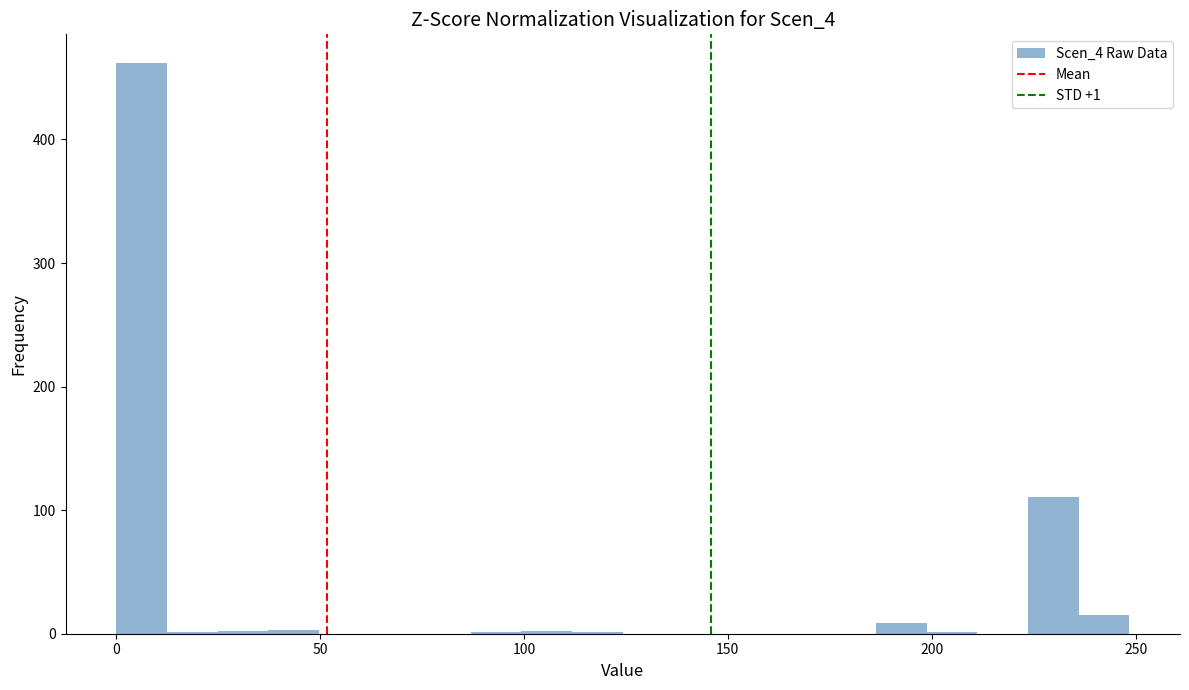

Read against the x-axis, roughly where is the centre of the tallest bar?

5